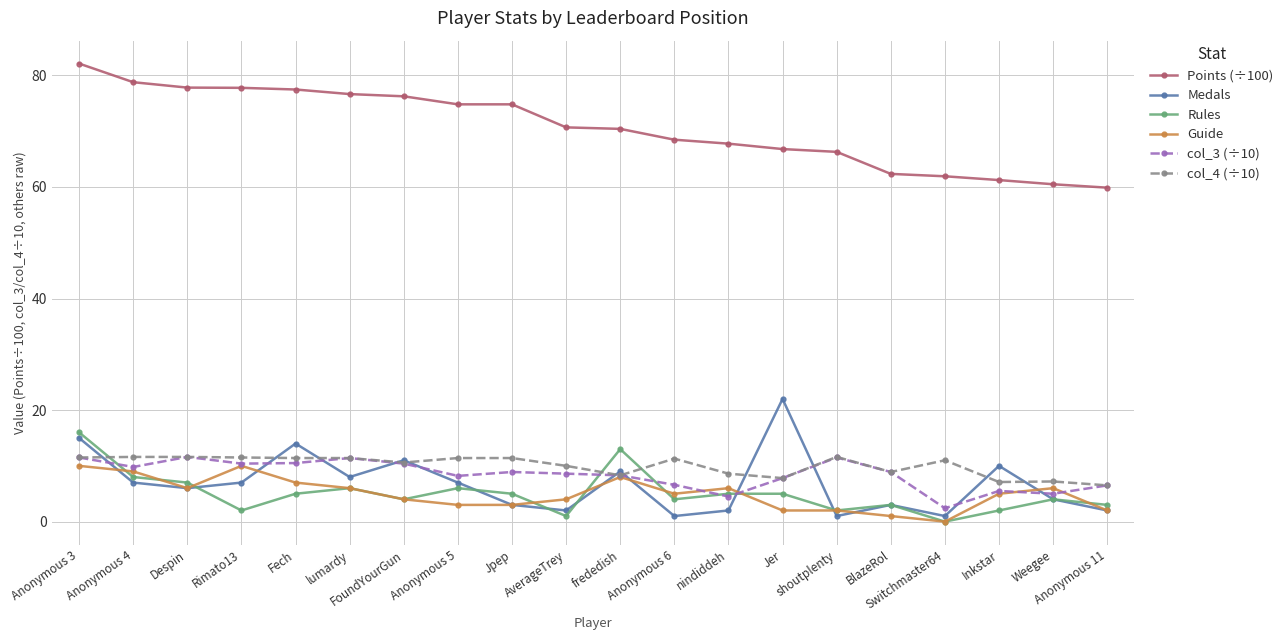

True or false: col_4 (÷10) and Points (÷100) intersect in this chart.

False